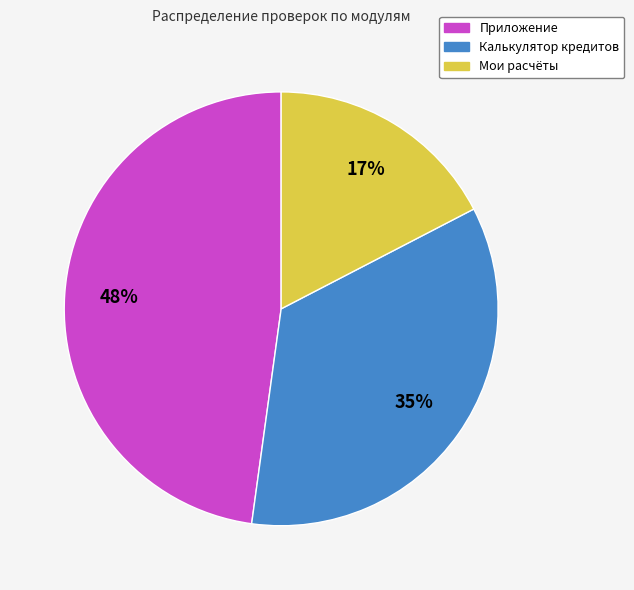

The Калькулятор кредитов slice represents 21% of the pie. True or false?

False